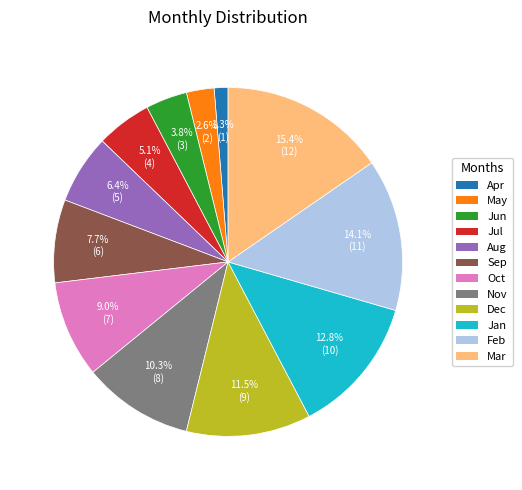

Which slice is the largest?

Mar